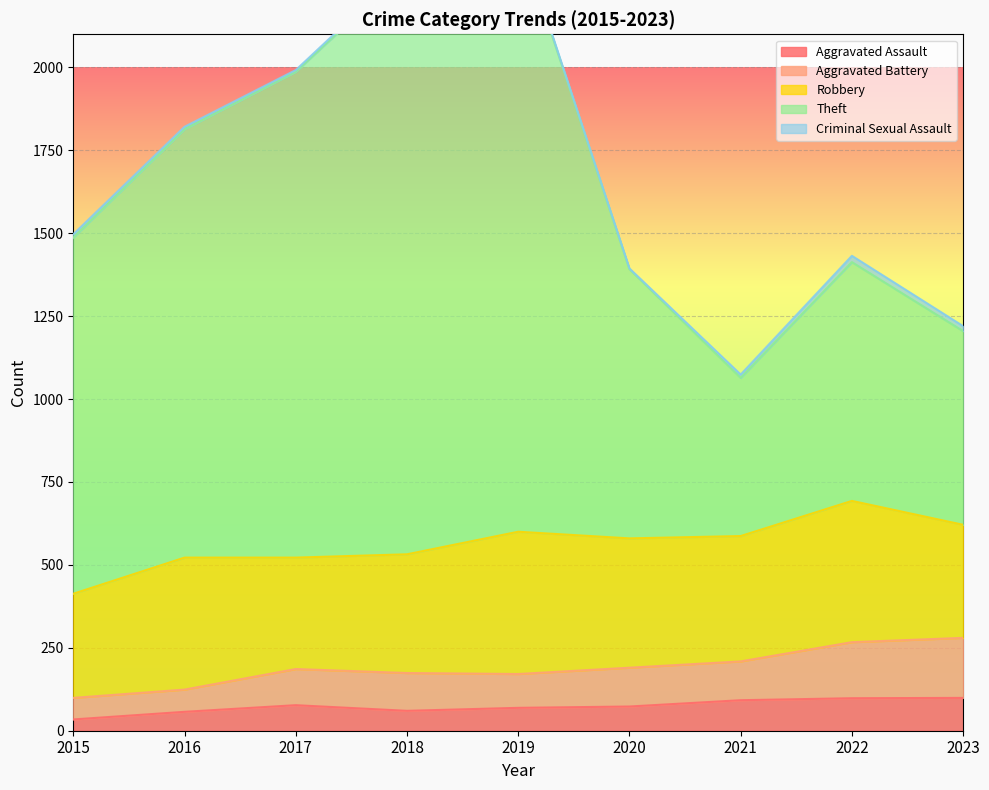

The value of Aggravated Assault at 2018 is 60. True or false?

True